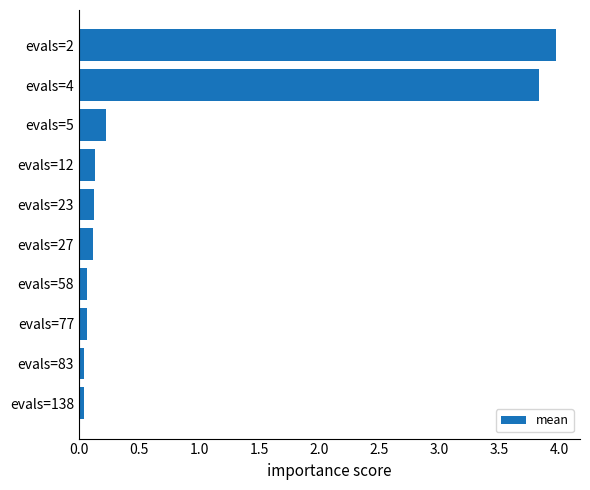

The chart shows a value of 0.1 at evals=5. True or false?

False